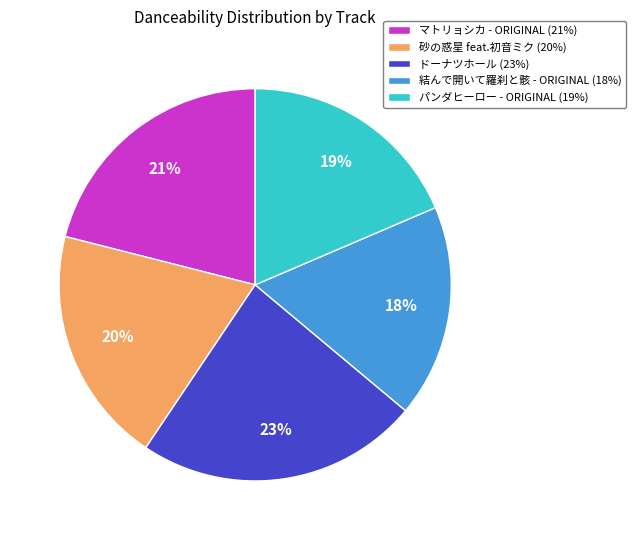

Between 結んで開いて羅刹と骸 - ORIGINAL (18%) and 砂の惑星 feat.初音ミク (20%), which is larger?

砂の惑星 feat.初音ミク (20%)